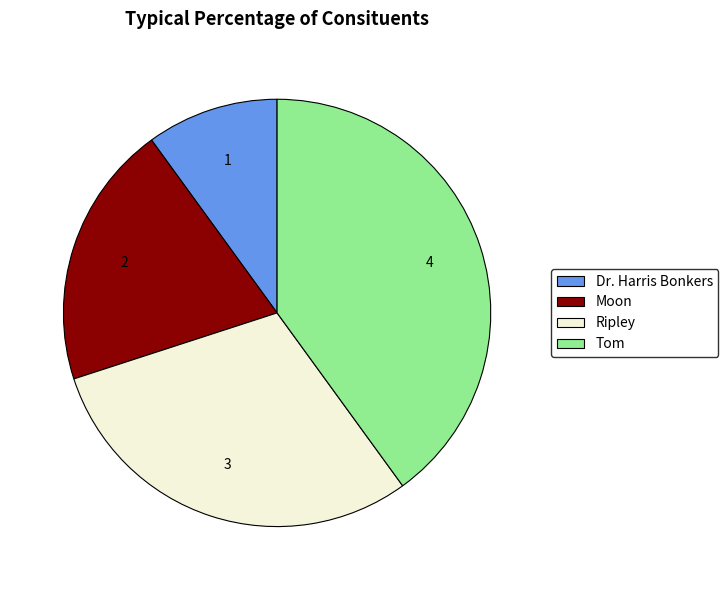

Rank the categories by value from lowest to highest.

Dr. Harris Bonkers, Moon, Ripley, Tom